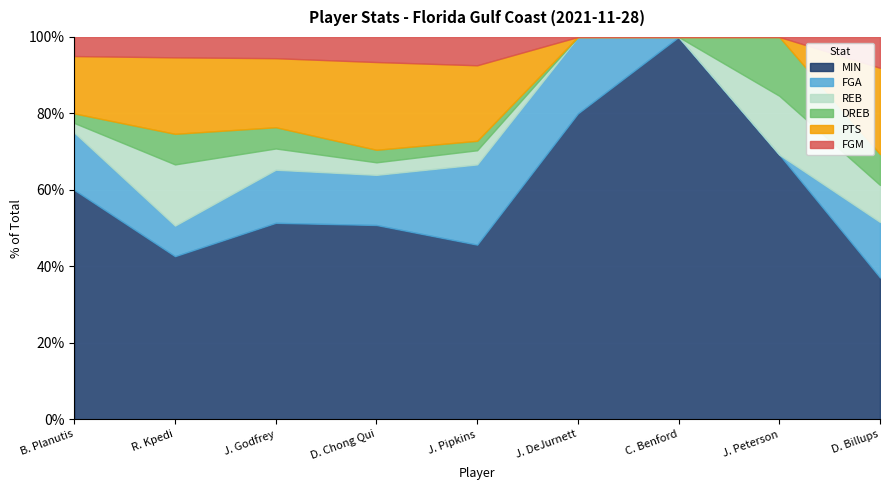

At which label is FGM closest to 3?

B. Planutis